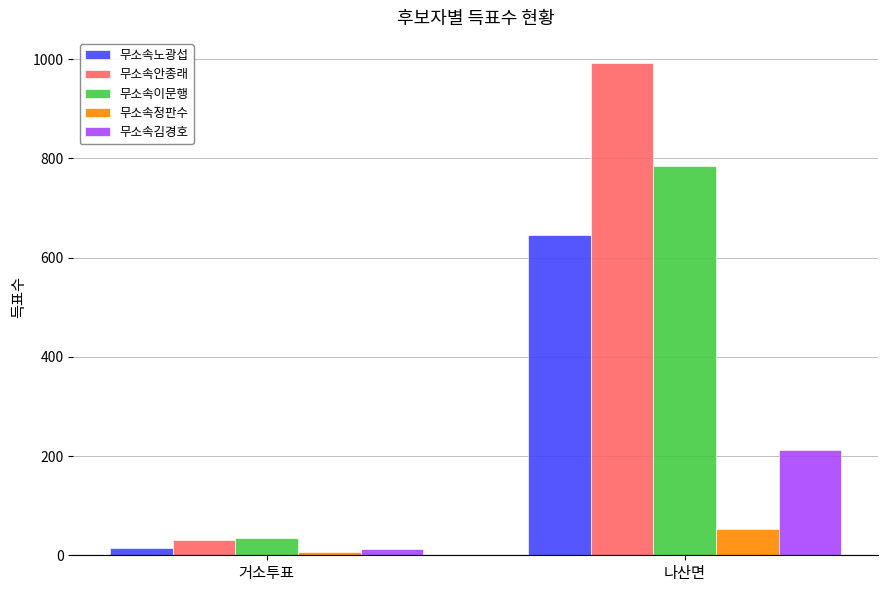

What is the difference between the maximum and minimum values in the 무소속정판수 series?

46